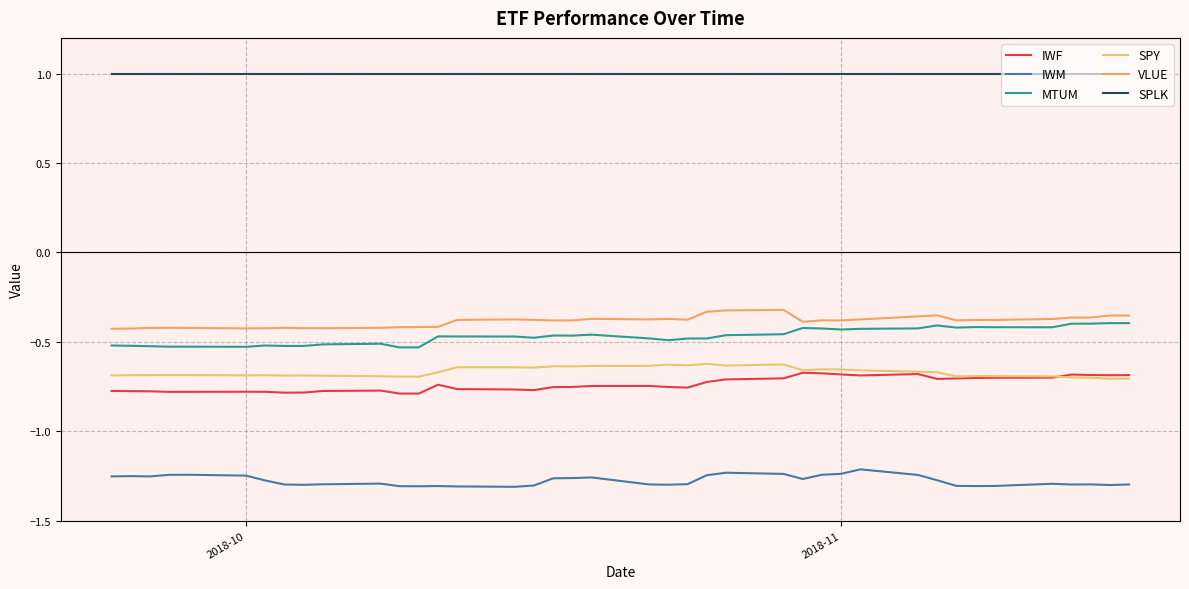

At how many categories does at least one series exceed 0?

40